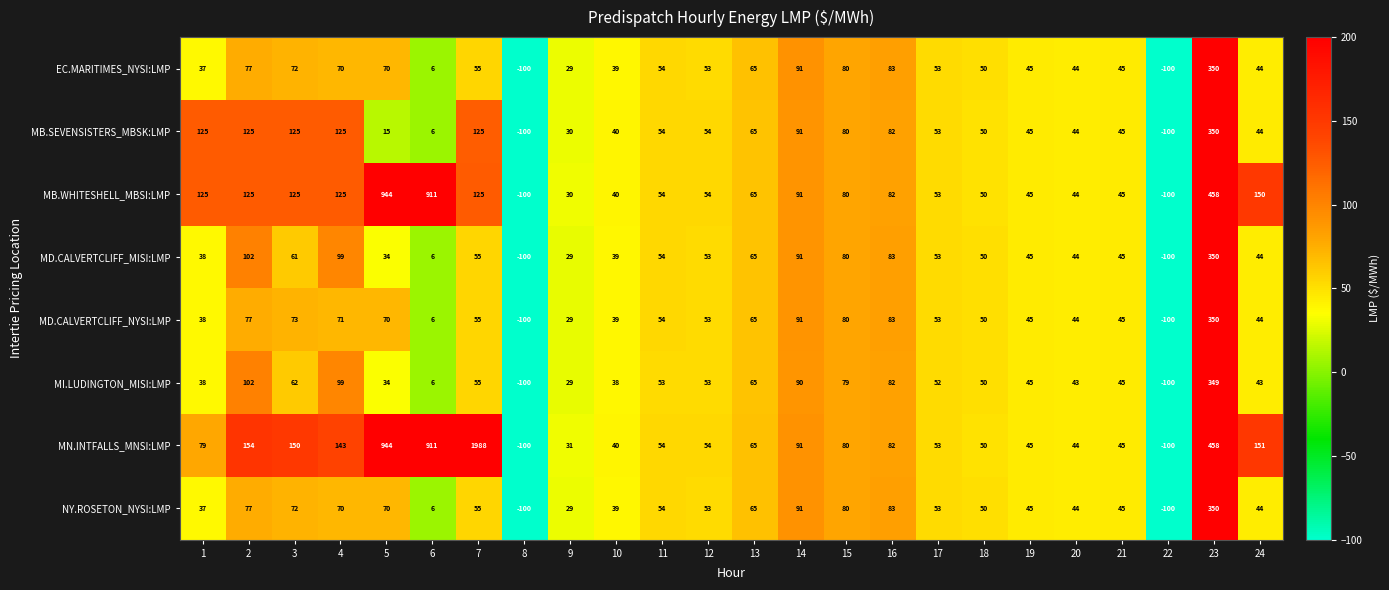

What is the sum of all NY.ROSETON_NYSI:LMP values?

1312